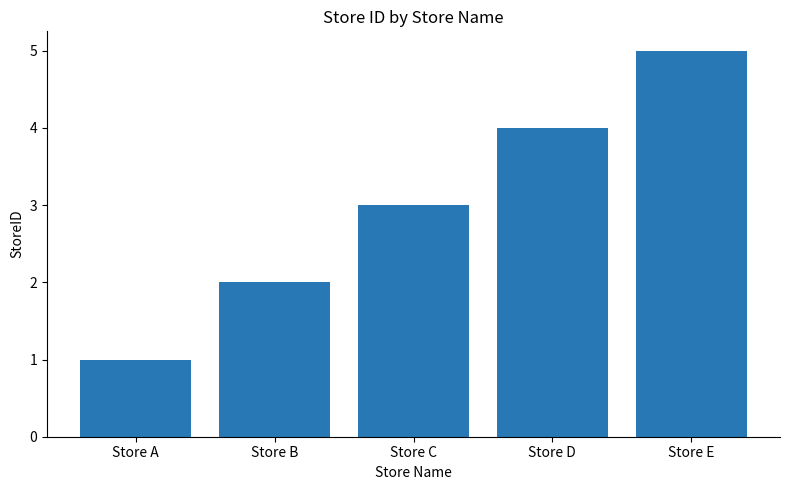

What is the minimum value shown in the chart?

1